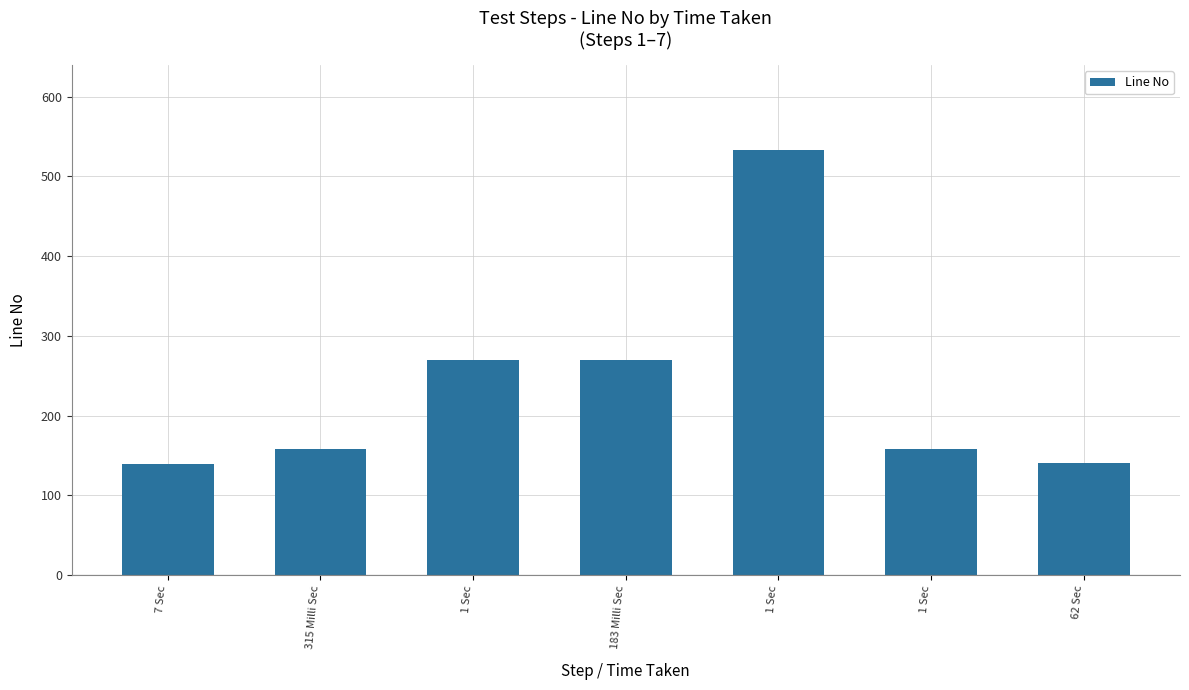

Count the number of data series in this chart.

1